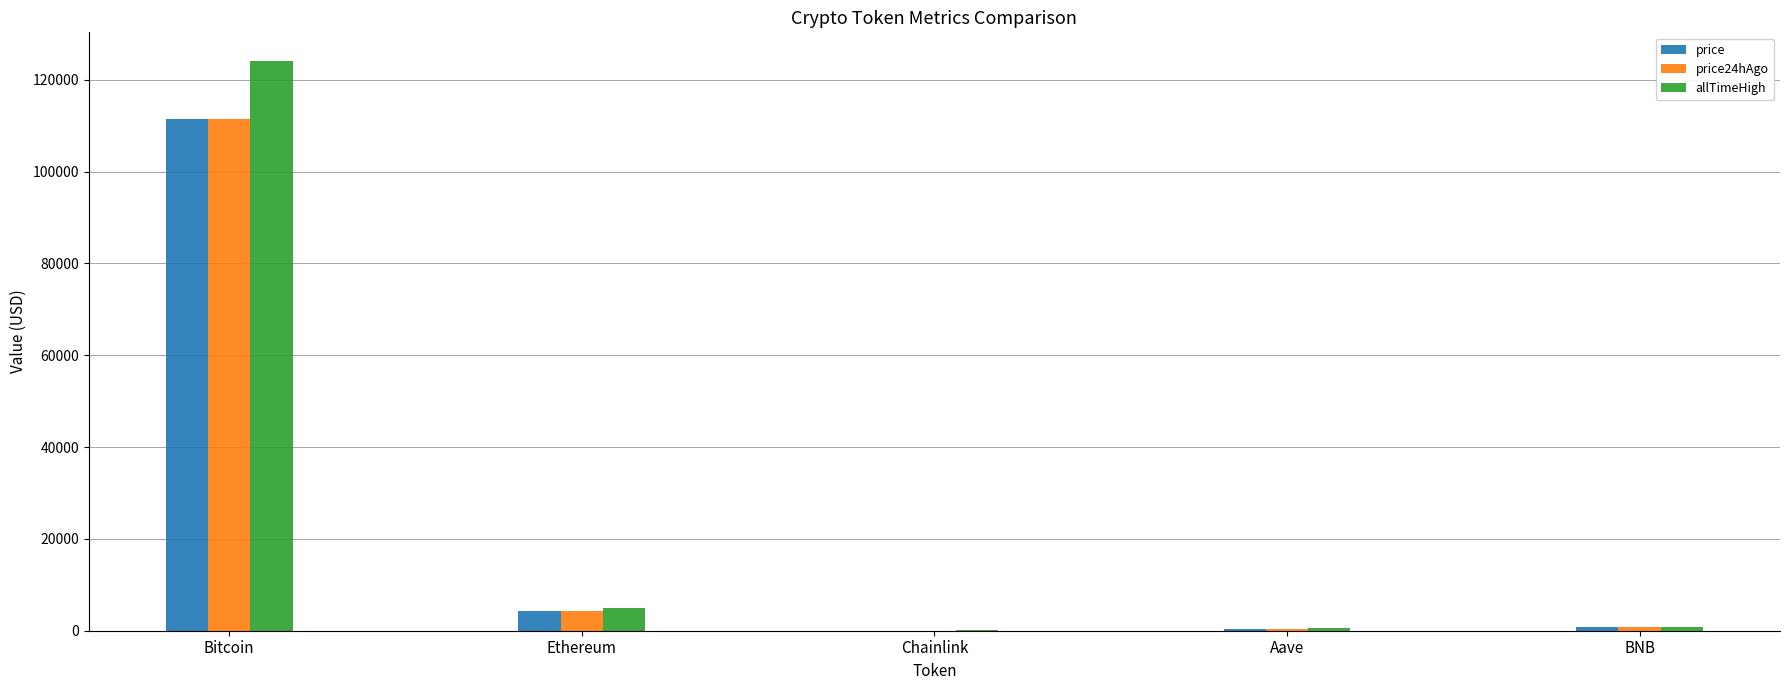

At which label does allTimeHigh reach its peak?

Bitcoin